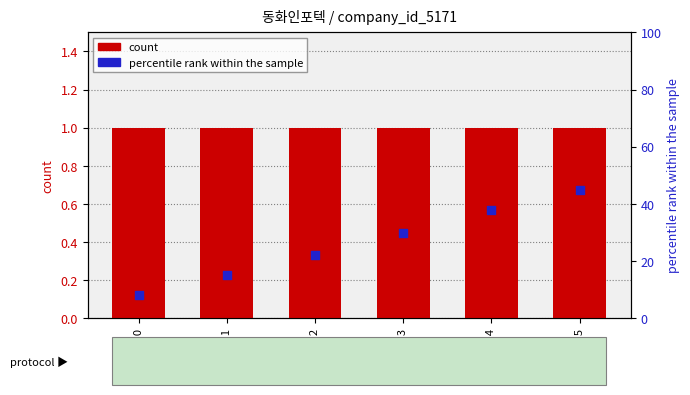

At which category is the sum across all series the highest?

Review 5